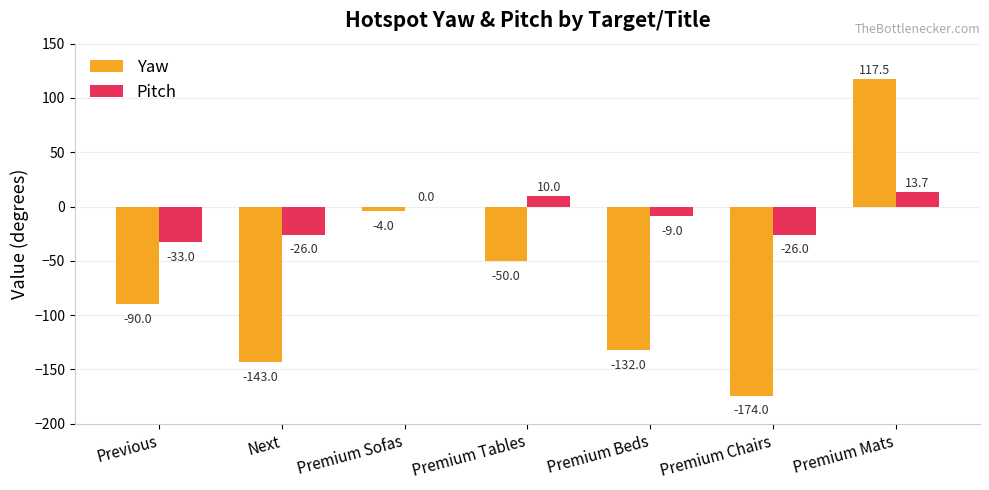

Reading right to left, extract all data points from this chart.

Yaw: 117.5	-174.0	-132.0	-50.0	-4.0	-143.0	-90.0
Pitch: 13.7	-26.0	-9.0	10.0	0.0	-26.0	-33.0